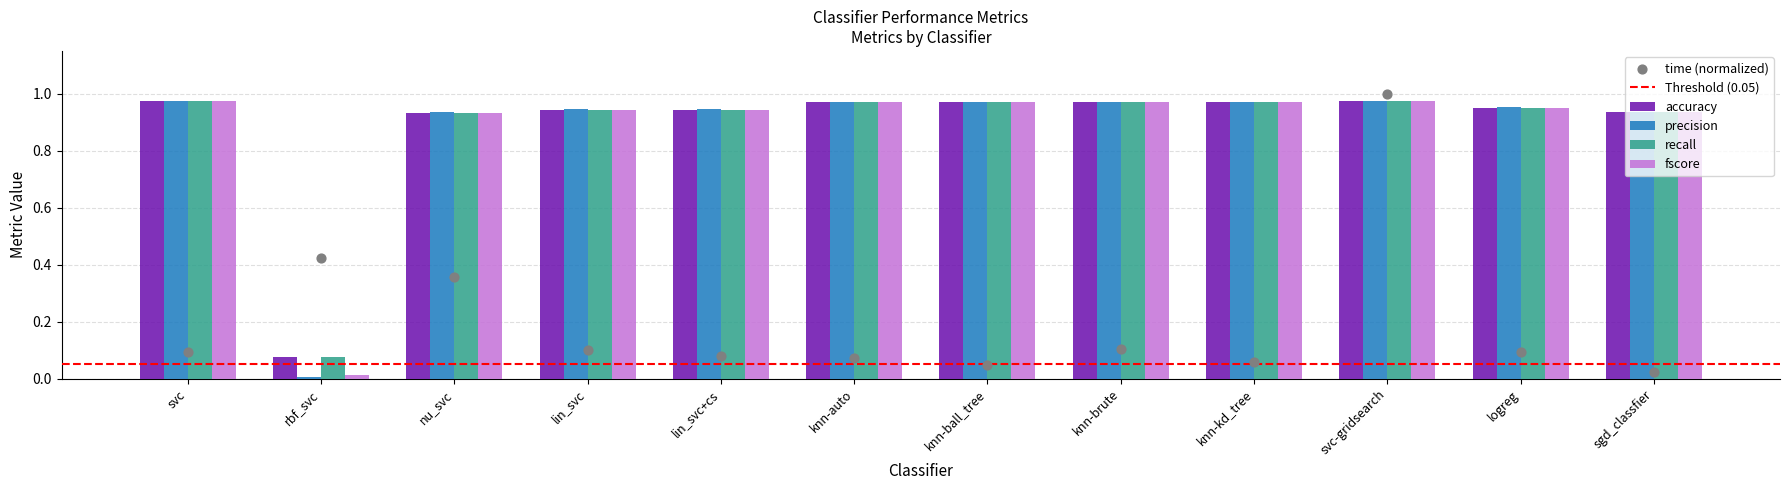

Which series reaches the maximum Y coordinate?

time